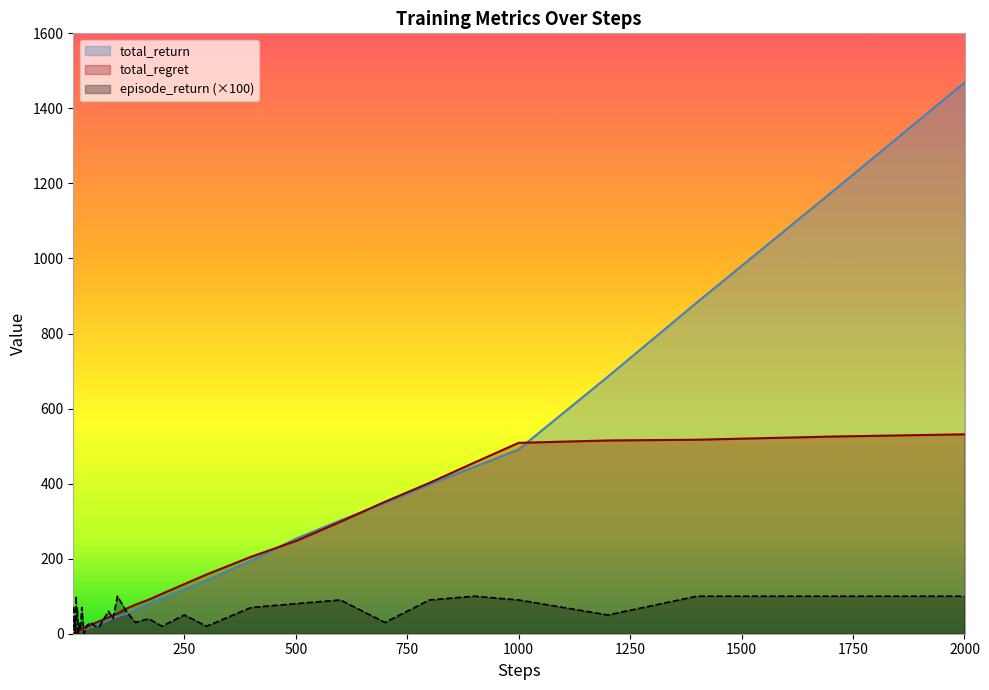

What is the minimum value for total_regret?

0.3